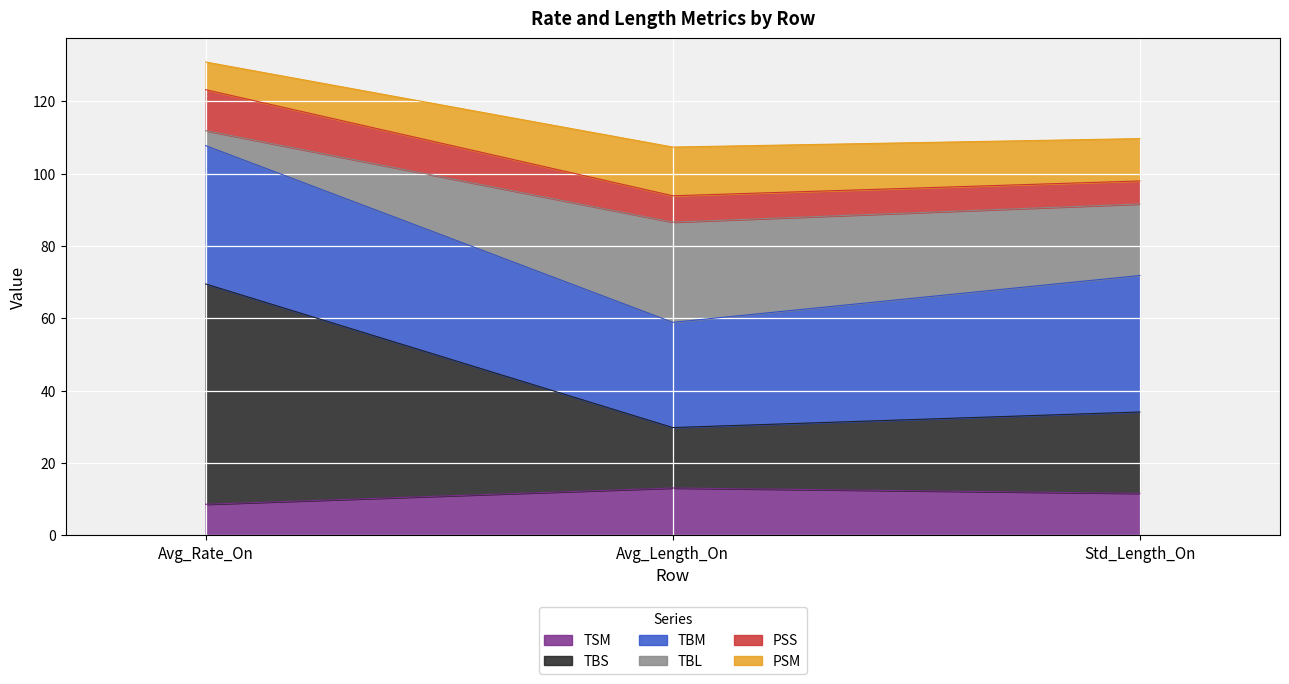

At which label is PSM closest to 99?

Std_Length_On